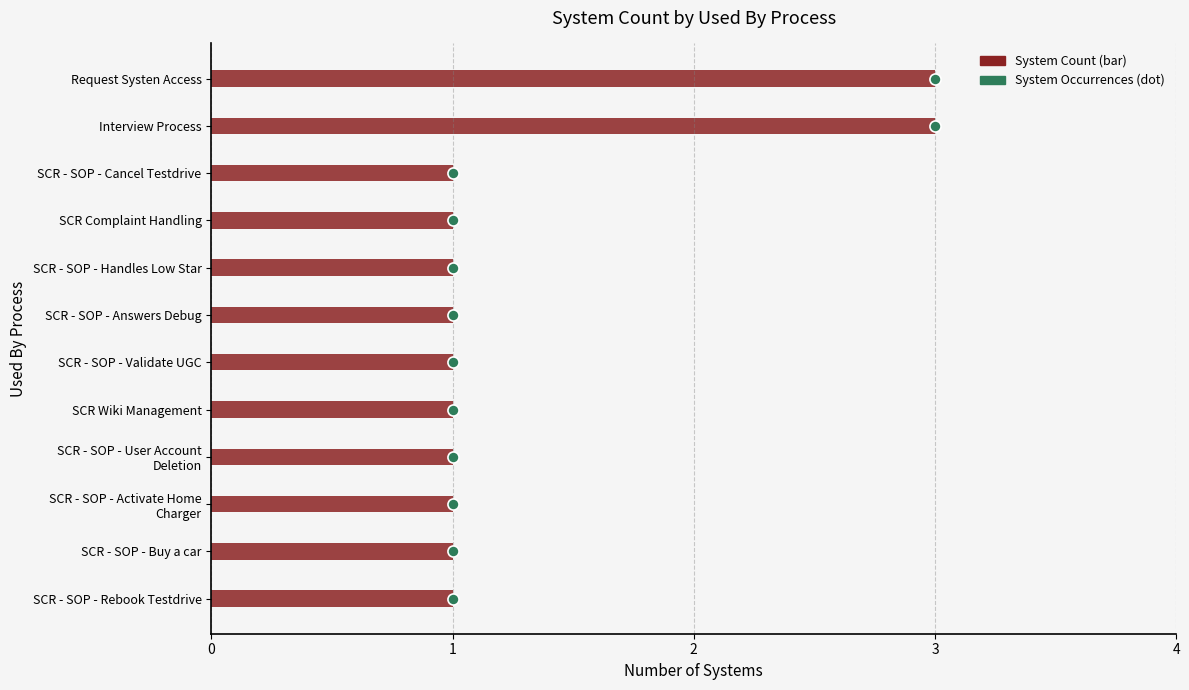

The chart shows a value of 0 at SCR - SOP - Rebook Testdrive. True or false?

False